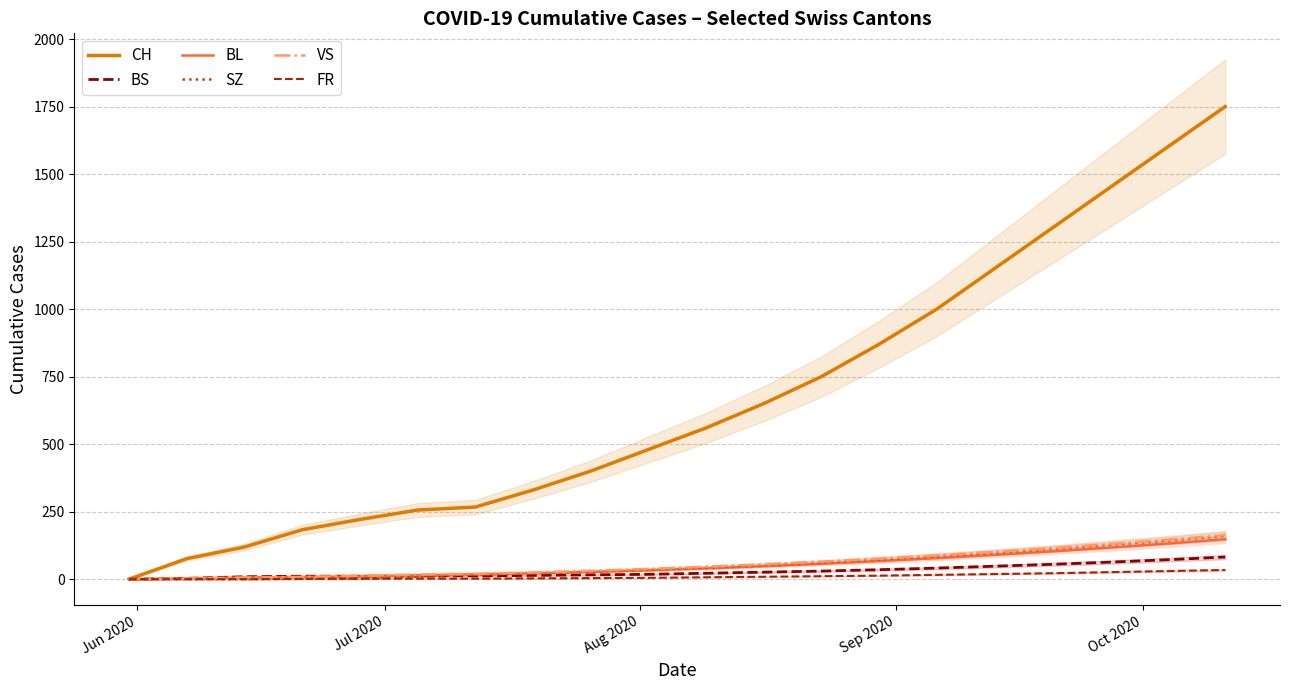

List the series in order of their peak value, lowest first.

FR, BS, BL, SZ, VS, CH